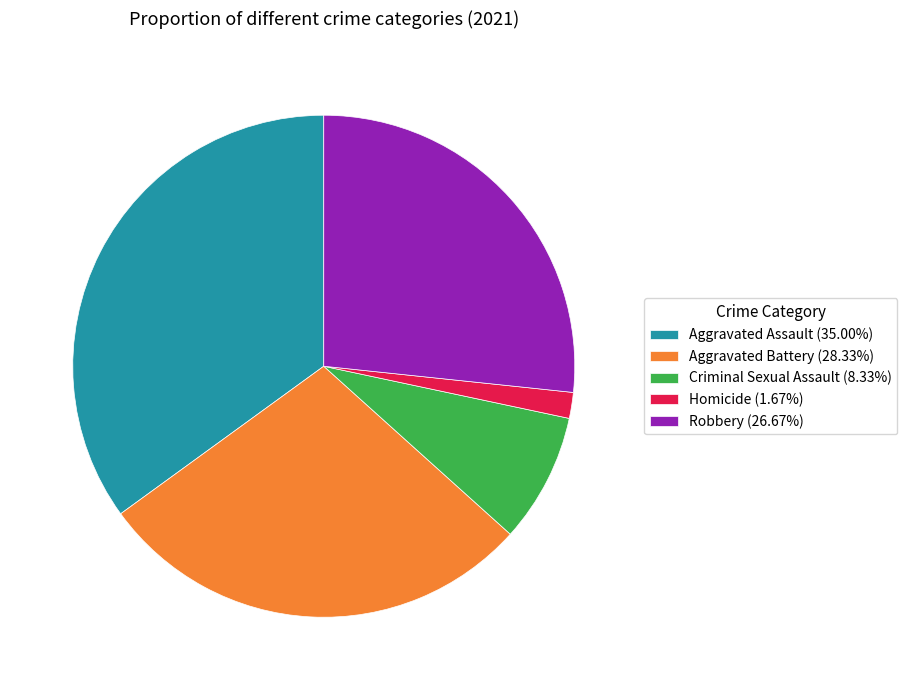

What is the ratio of the value at Aggravated Battery (28.33%) to the value at Aggravated Assault (35.00%)?

0.8